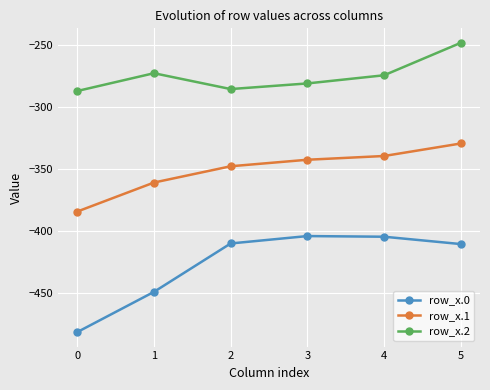

What is the difference between the row_x.2 values at 2 and 4?

11.2